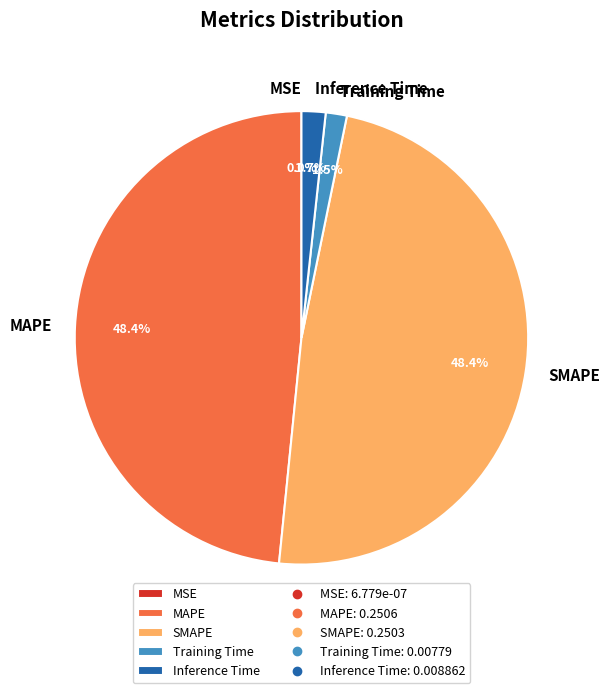

What portion of the pie excludes Training Time?

98.5%